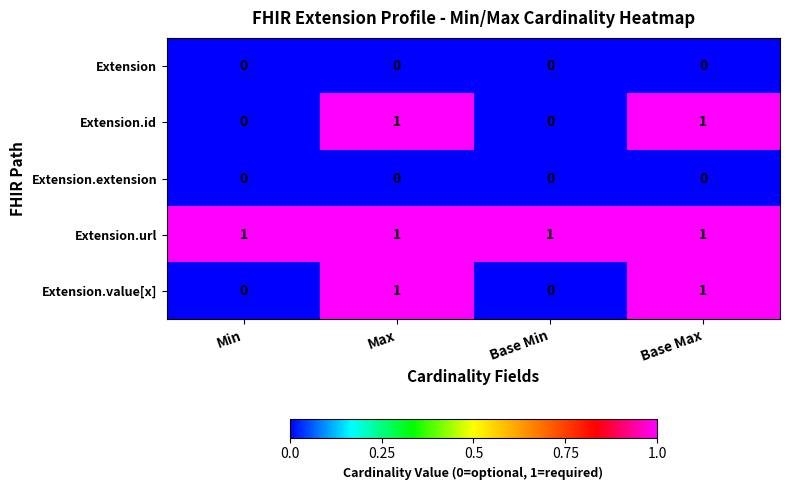

Is it true that Extension.extension equals 0 at Min?

True